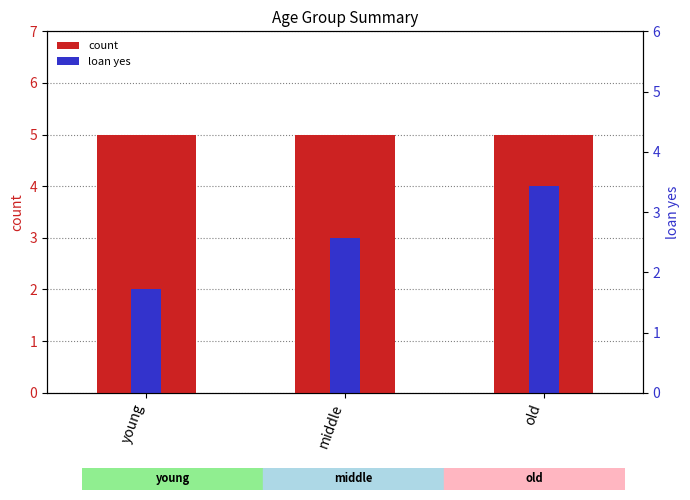

Is the value of count at young greater than the value of loan yes at middle?

Yes